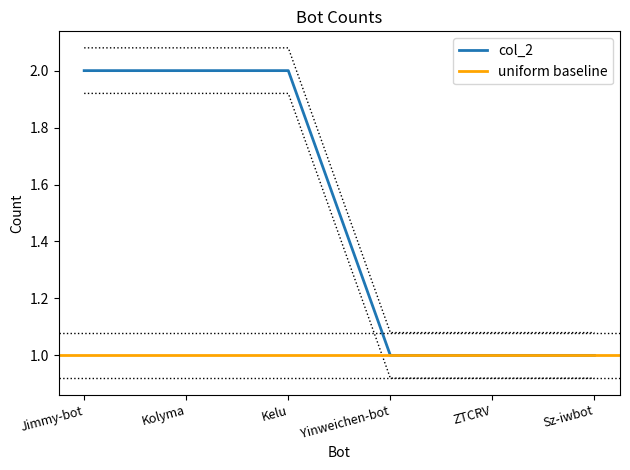

Reading left to right, list all the values displayed in this chart.

Jimmy-bot=2	Kolyma=2	Kelu=2	Yinweichen-bot=1	ZTCRV=1	Sz-iwbot=1